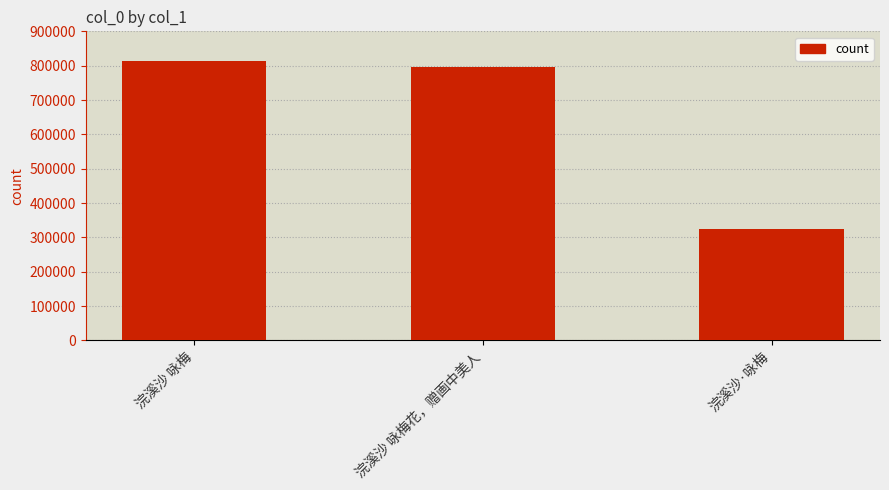

List the labels in order of value, smallest first.

浣溪沙·咏梅, 浣溪沙 咏梅花，赠画中美人, 浣溪沙 咏梅